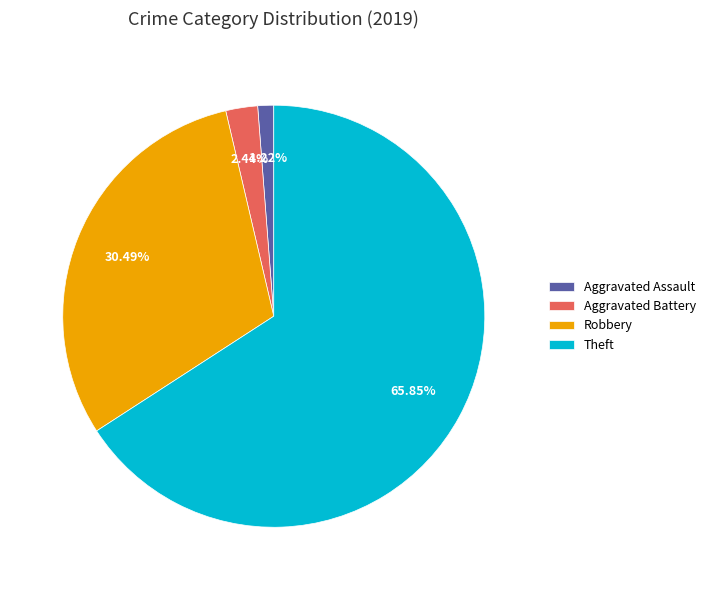

Count the number of slices in the pie.

4